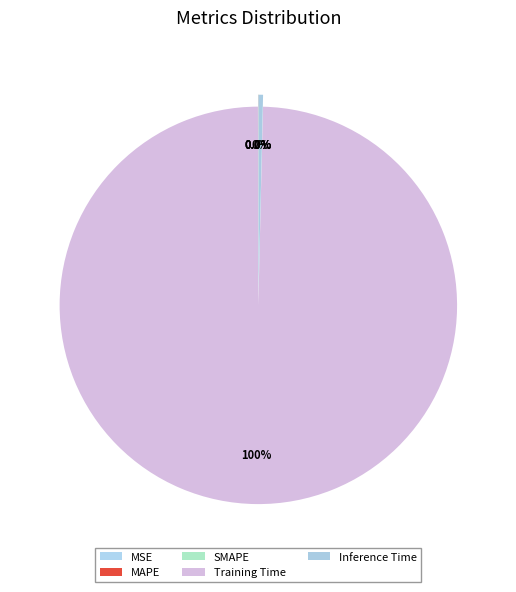

Which has a higher value, Training Time or Inference Time?

Training Time